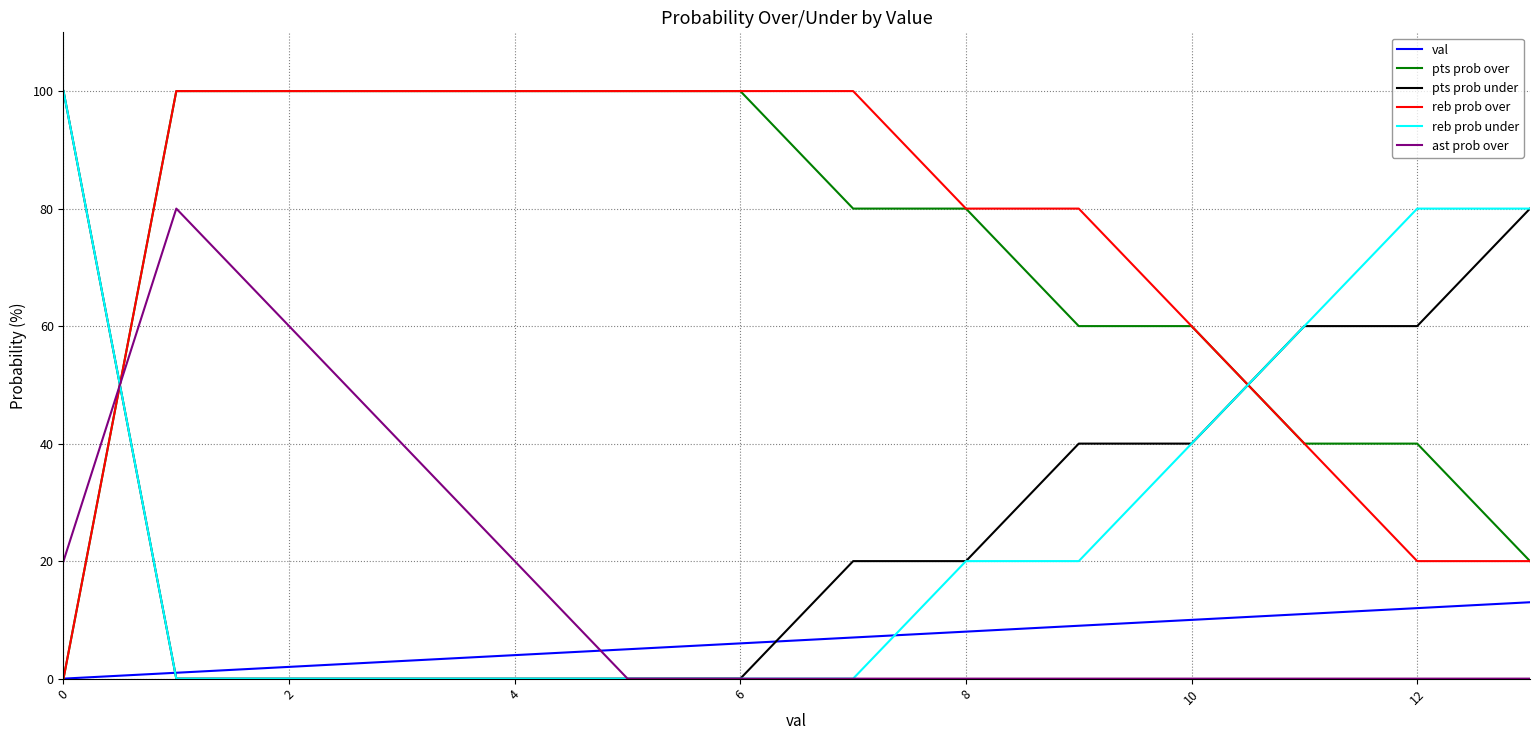

How many times do pts prob over and reb prob under cross each other?

2